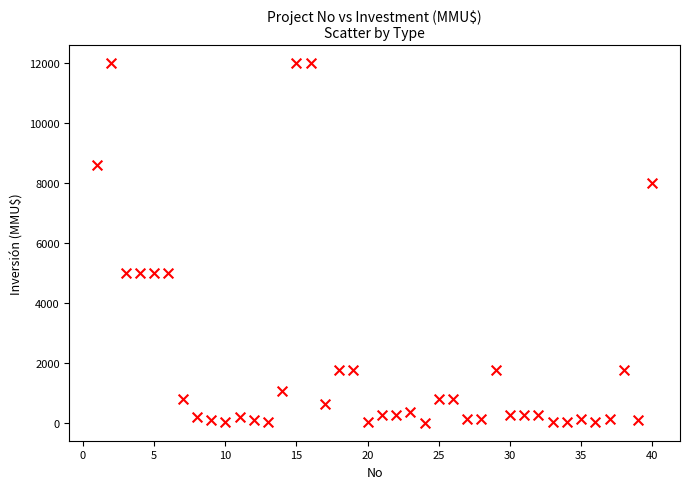

What is the range of Y values (max minus min)?

12000